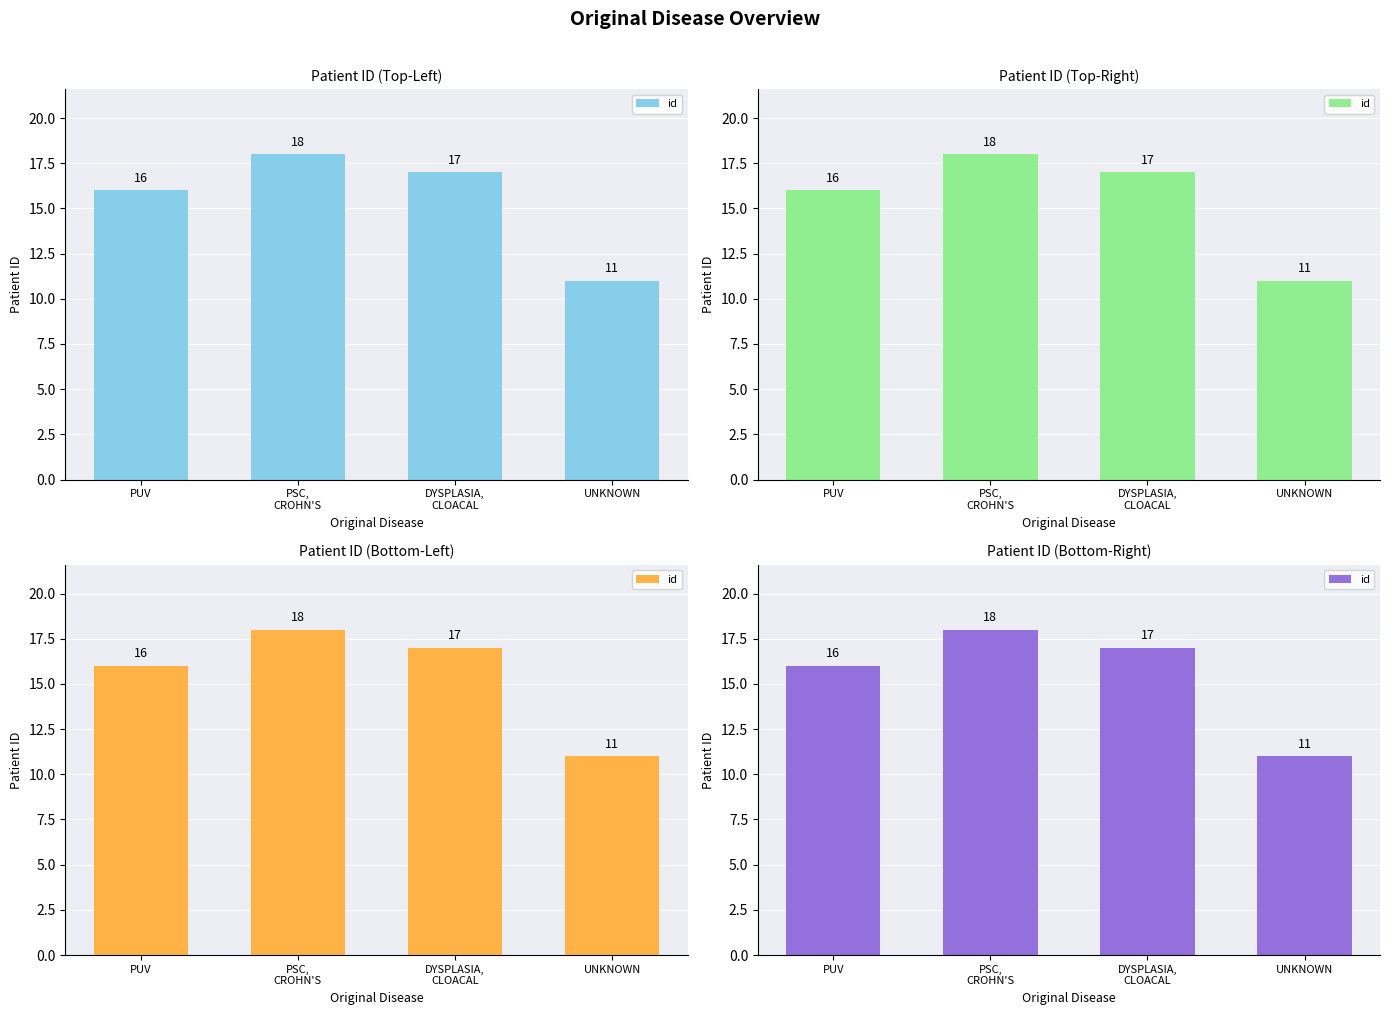

Rank the categories by value from highest to lowest.

PSC,
CROHN'S, DYSPLASIA,
CLOACAL, PUV, UNKNOWN